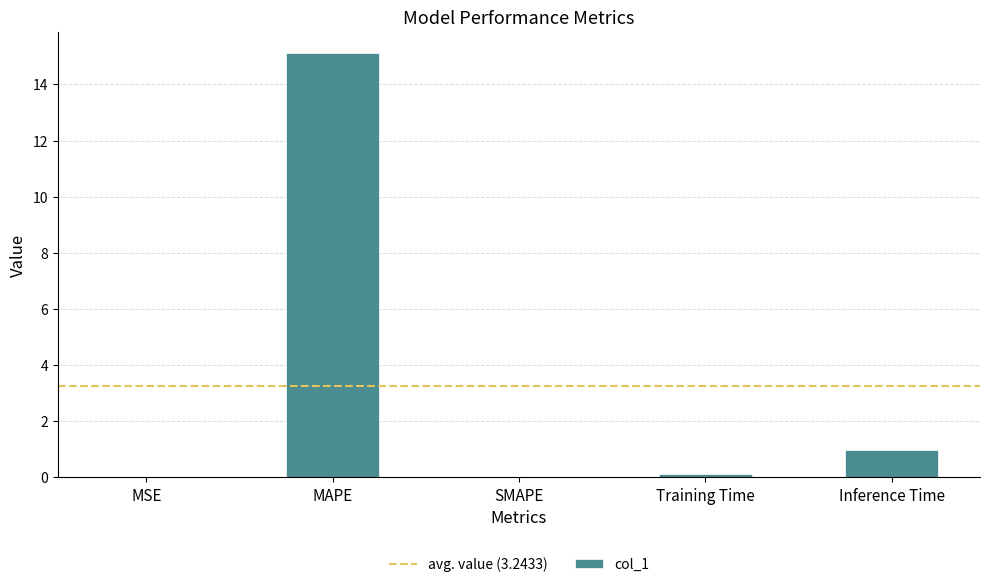

Which has a higher value, MSE or Inference Time?

Inference Time